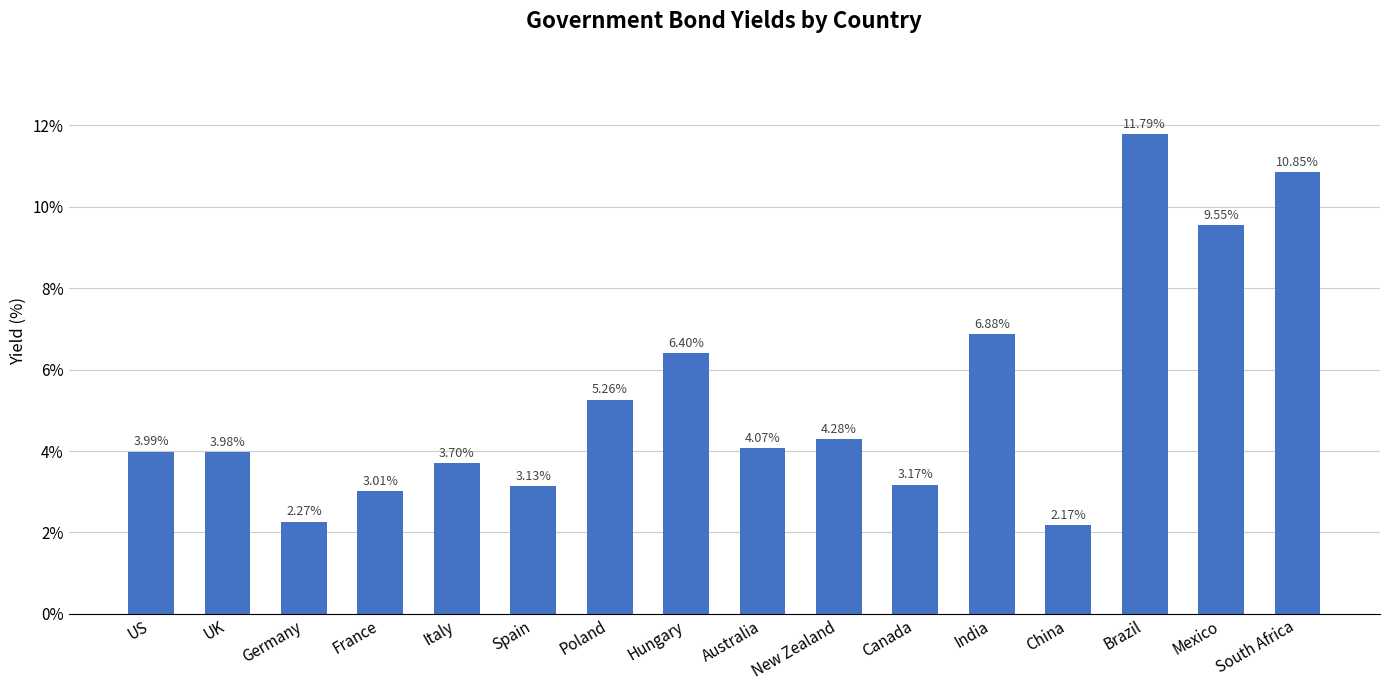

What is the label of the 11th bar from the left?

Canada